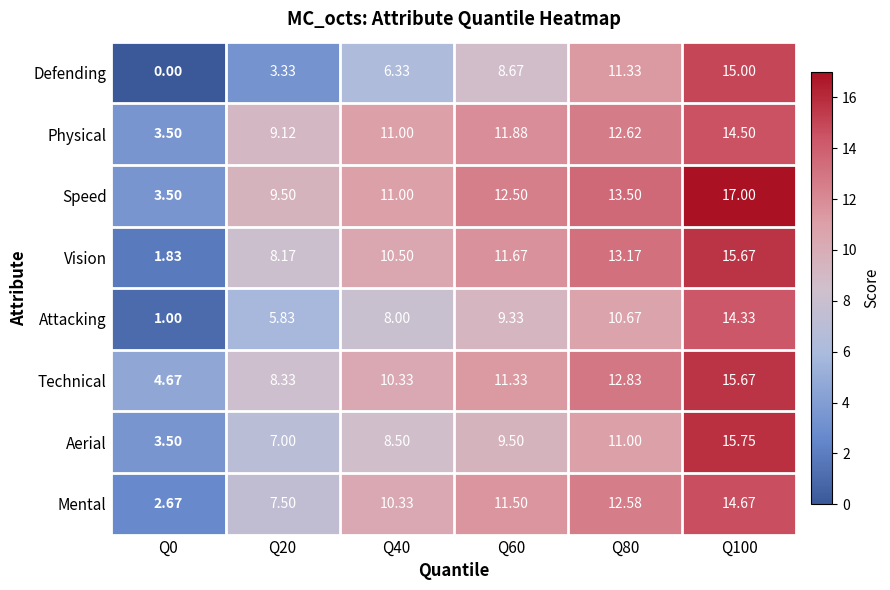

Between Q0 and Q40, which series saw the biggest shift?

Vision